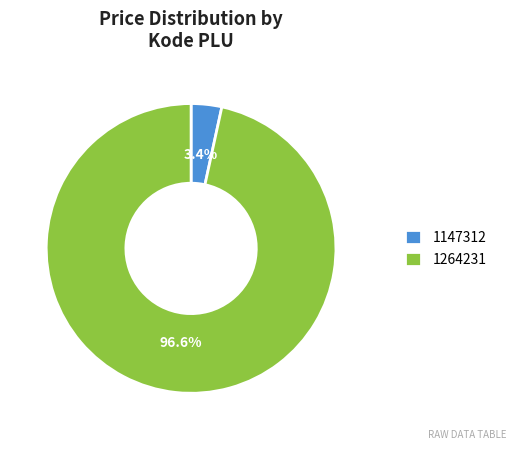

What percentage is NOT represented by 1264231?

3.4%